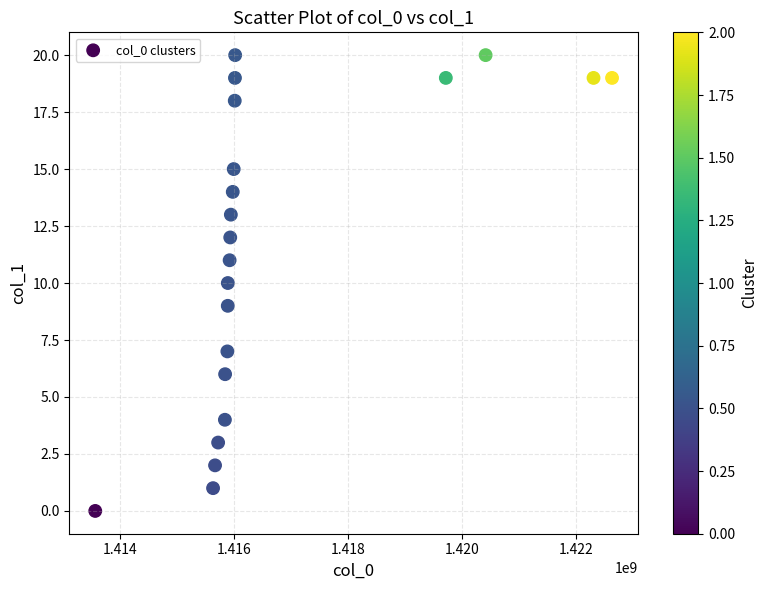

What is the range of Y values (max minus min)?

20